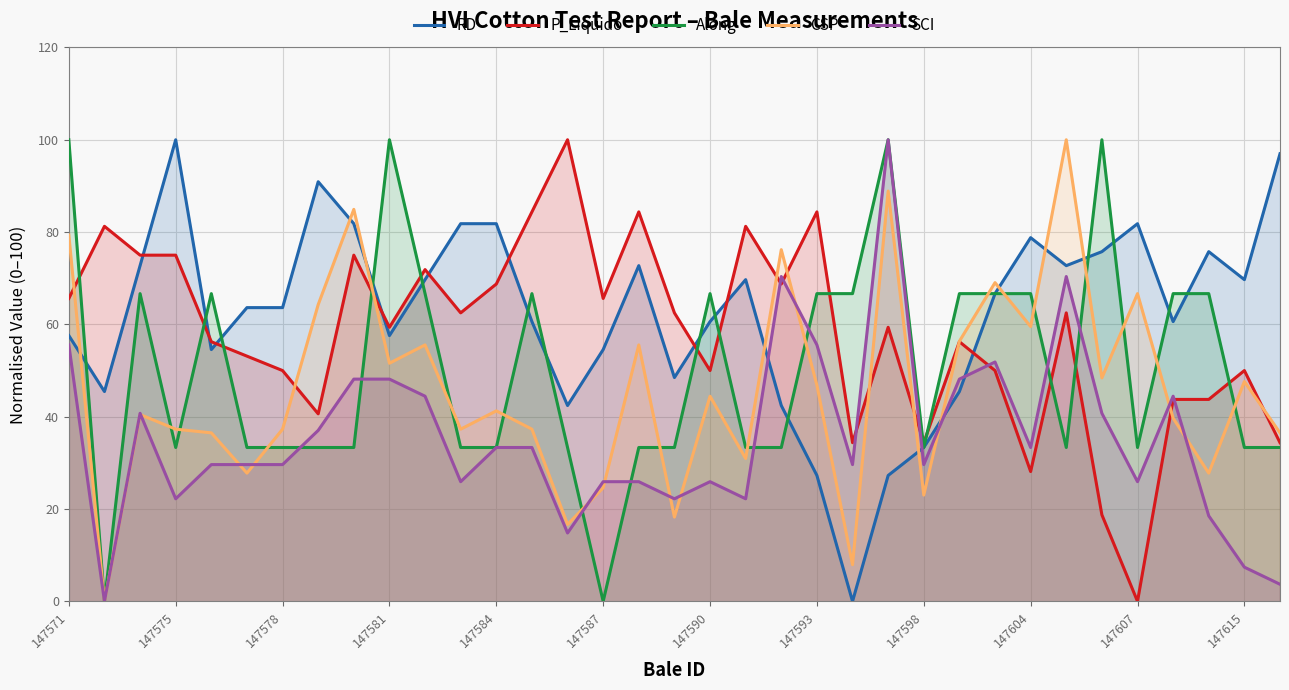

Which series ends up on top after the final intersection of Along and P_Liquido?

P_Liquido